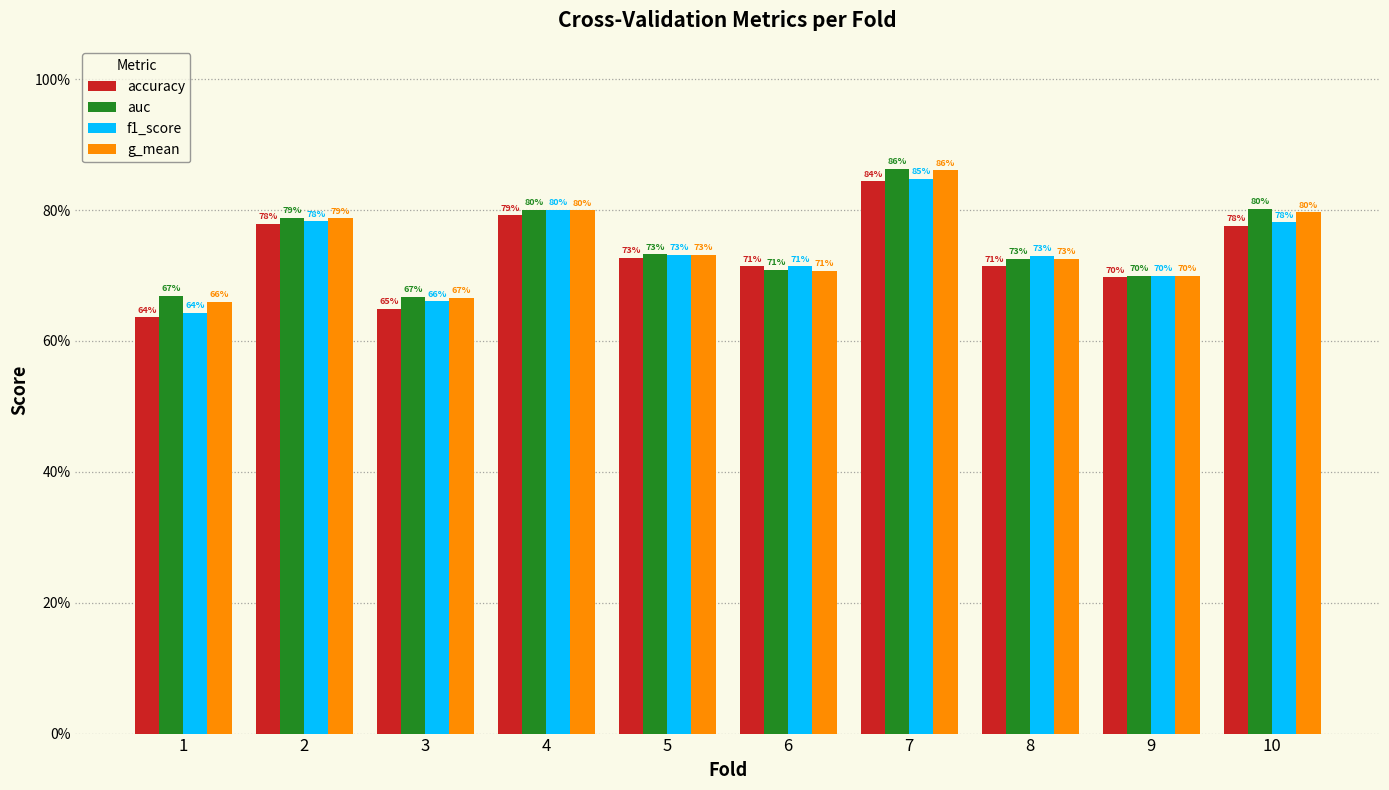

What is the value of the auc bar at the 1st from the left?

0.7